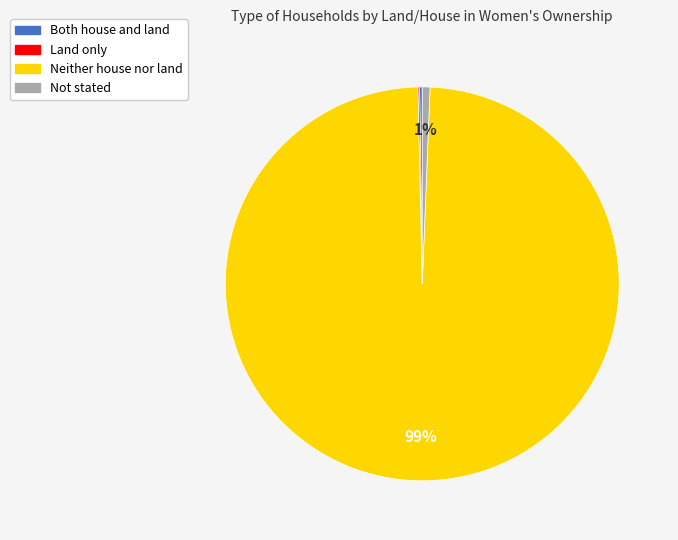

Is the sum of Not stated and Neither house nor land greater than half?

Yes